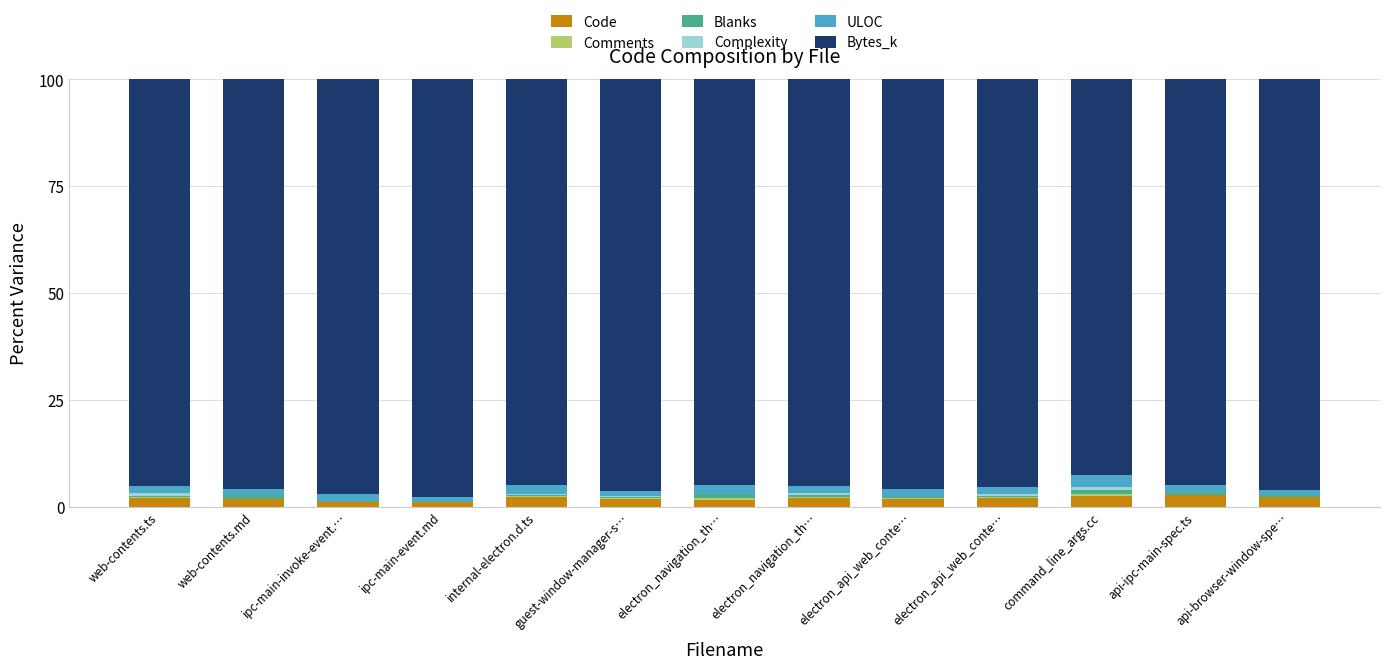

How many distinct data groups are displayed?

6